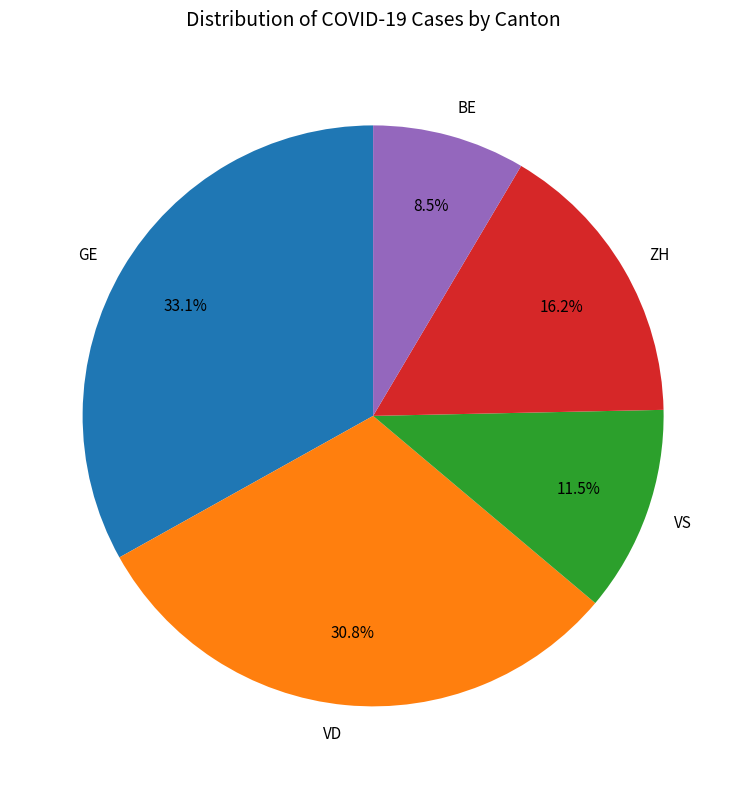

To the nearest percent, what is the difference between the largest and smallest slice percentages?

25%